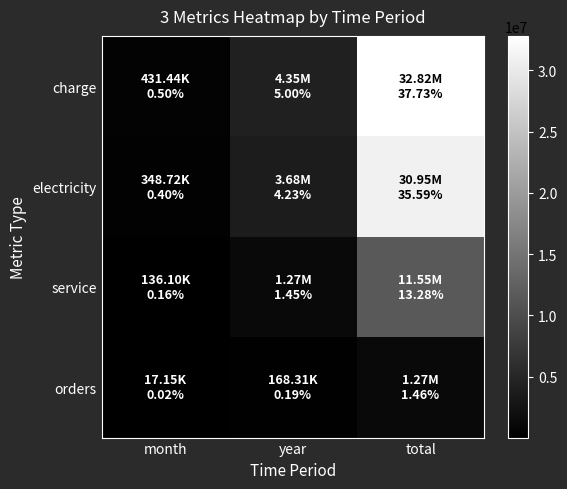

Rank the series at month from highest to lowest value.

charge, electricity, service, orders